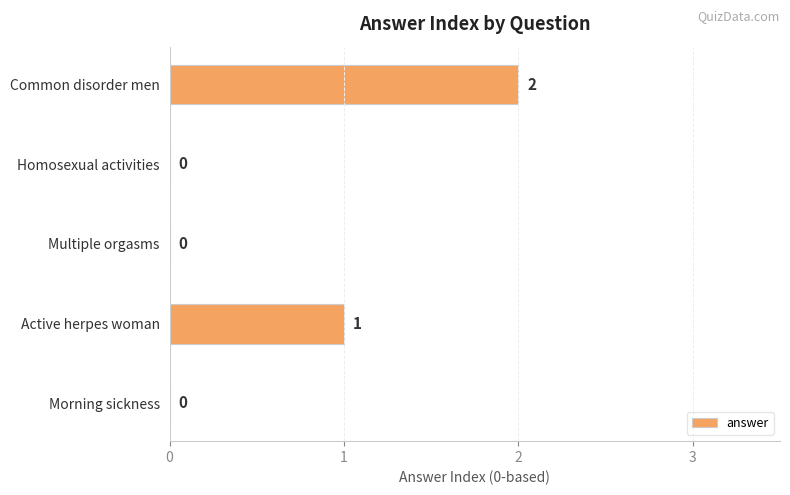

How many values are between 0 and 1?

4